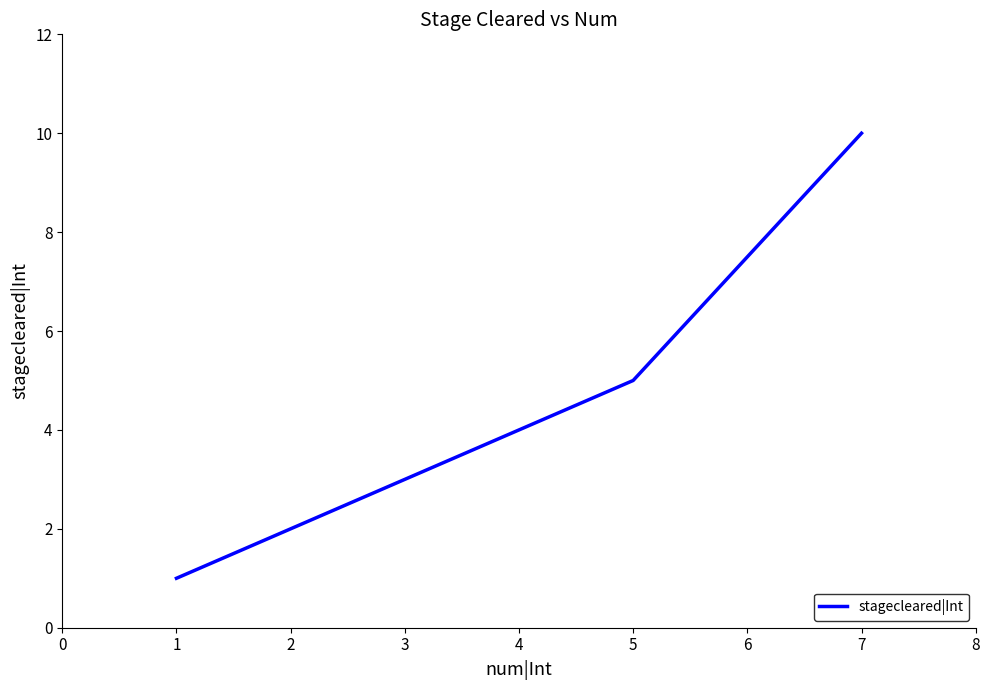

Is it true that the value at 2 is 2?

True